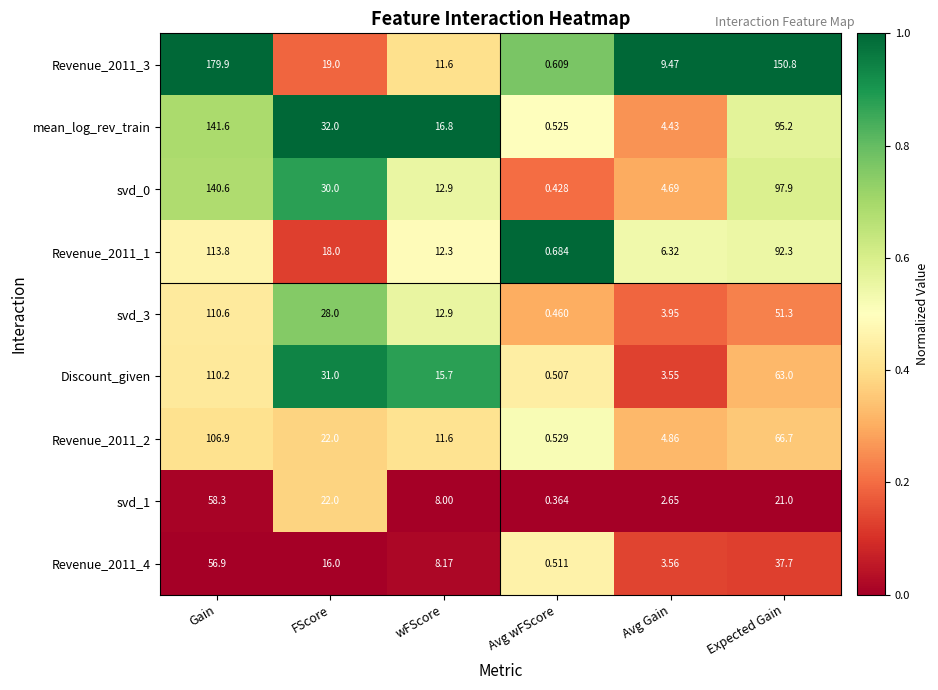

Is the value of Discount_given at Avg wFScore greater than the value of svd_1 at Avg wFScore?

Yes